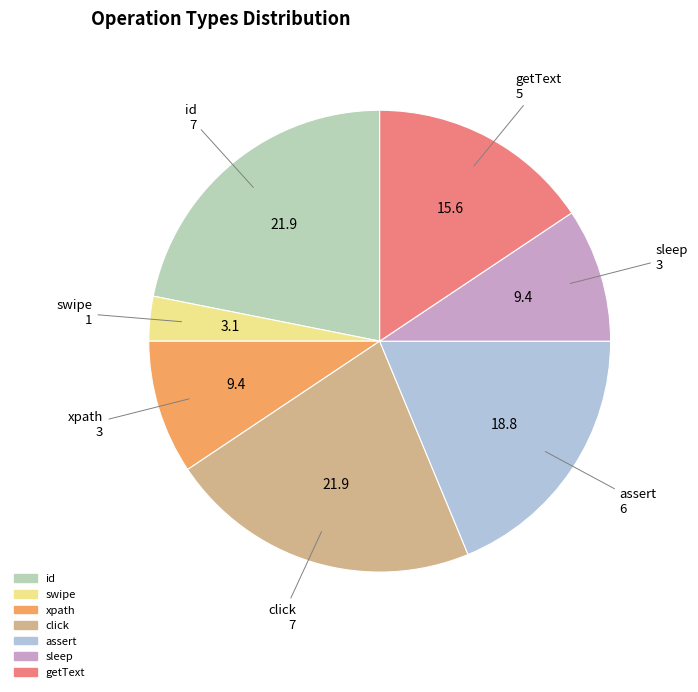

Which has a higher value, sleep or id?

id